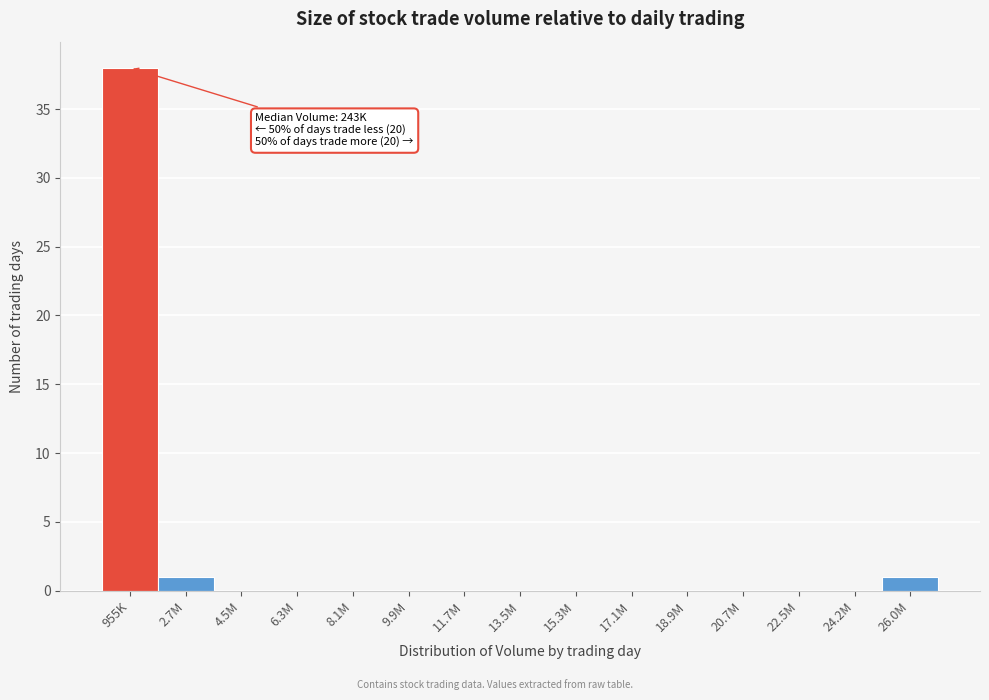

Reading right to left, what are all the values shown in this chart?

26.0M=1	24.2M=0	22.5M=0	20.7M=0	18.9M=0	17.1M=0	15.3M=0	13.5M=0	11.7M=0	9.9M=0	8.1M=0	6.3M=0	4.5M=0	2.7M=1	955K=38